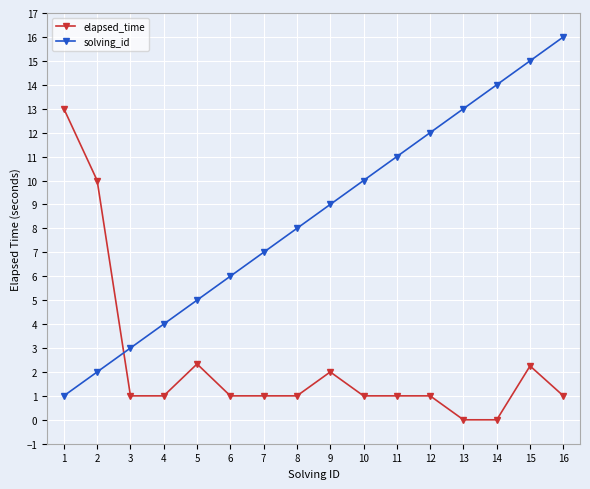

What is the value of the solving_id point at the 10th from the left?

10.0